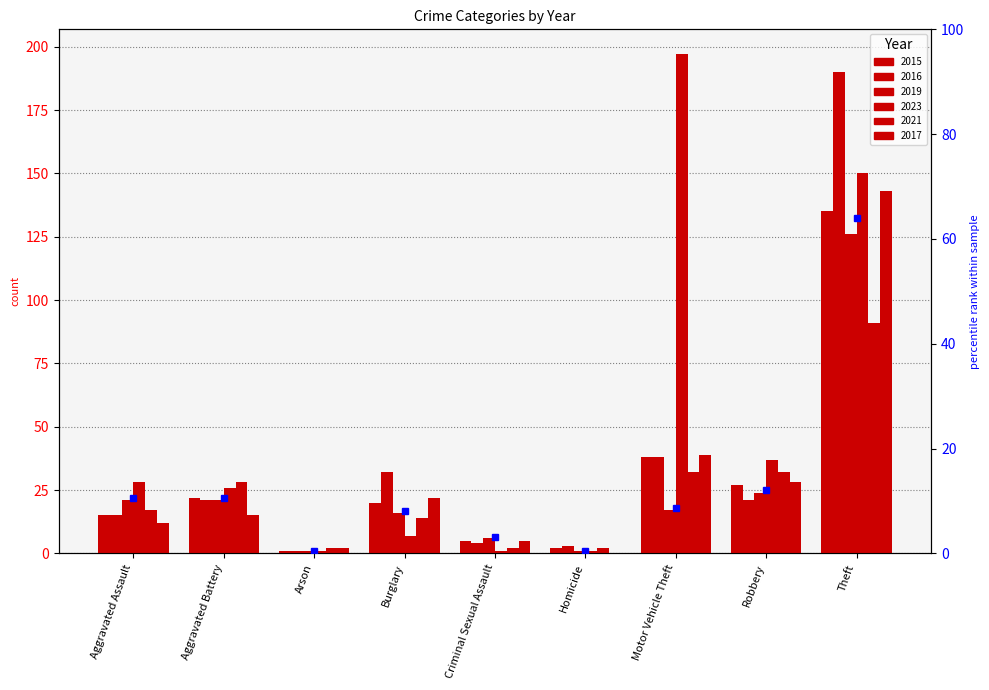

Reading left to right, extract all data points from this chart.

10.7	10.7	0.5	8.1	3.0	0.5	8.6	12.2	64.0